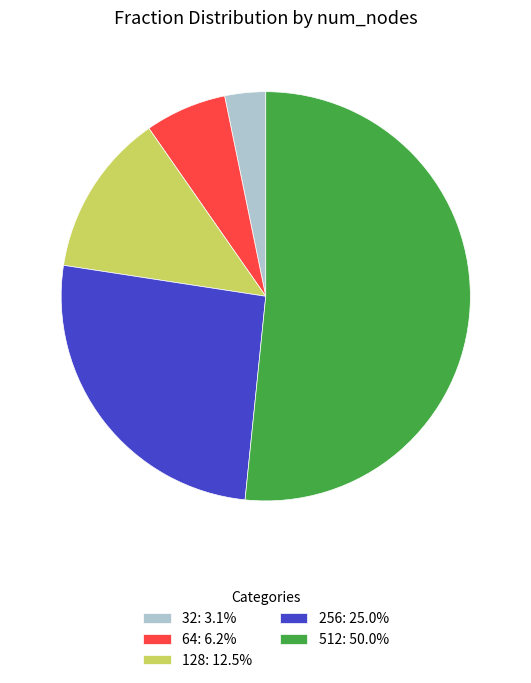

Is the sum of 32: 3.1% and 512: 50.0% greater than half?

Yes